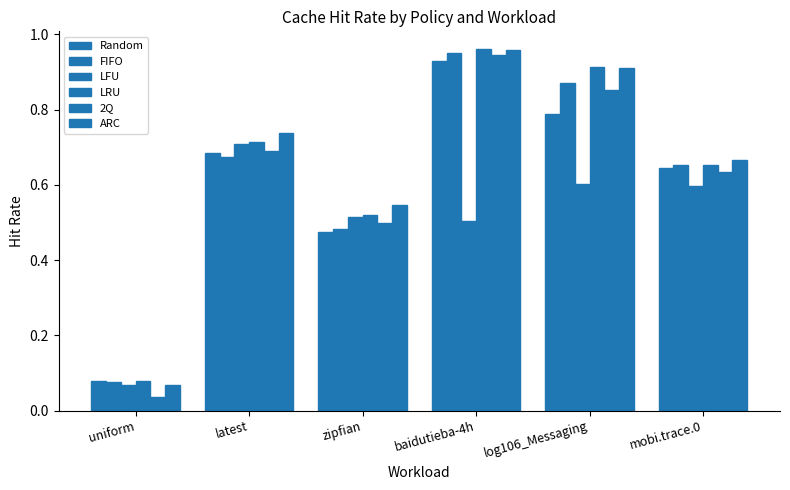

What is the average value of the FIFO series?

0.6